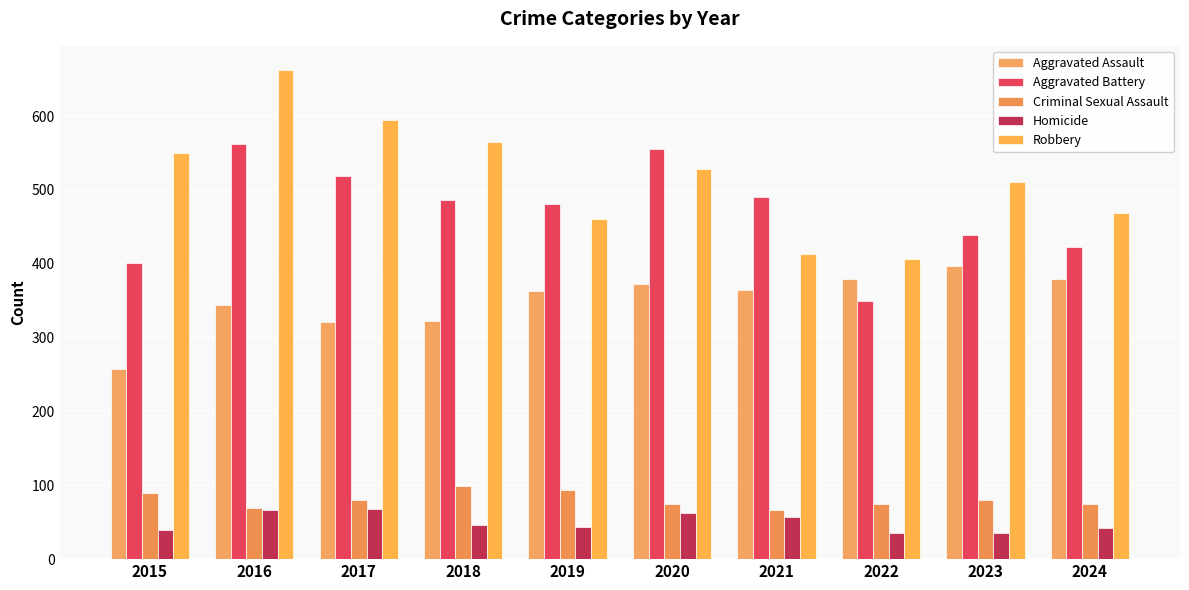

List the labels in order of Robbery value, largest first.

2016, 2017, 2018, 2015, 2020, 2023, 2024, 2019, 2021, 2022